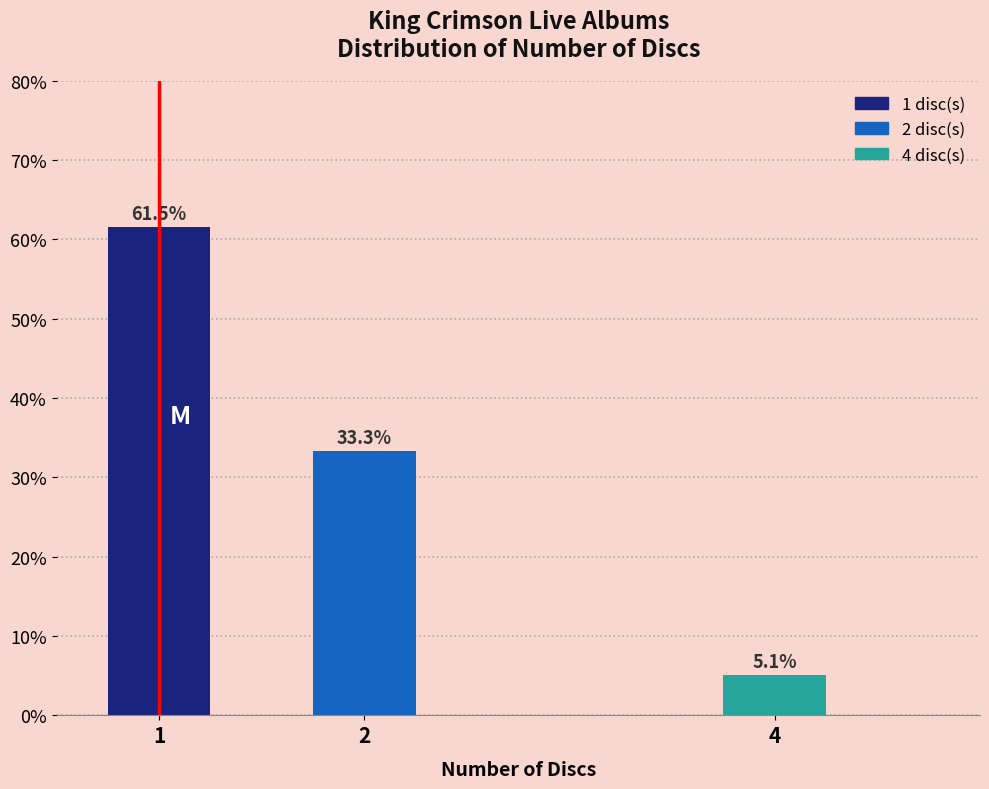

Reading left to right, transcribe all the data shown in this chart.

61.5	33.3	5.1